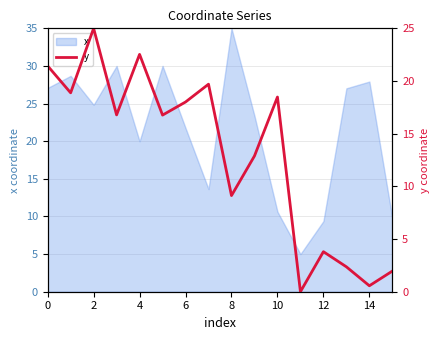

How many positive values are there?

15